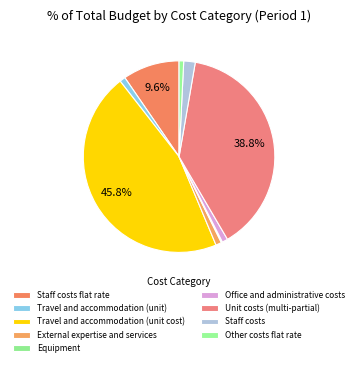

Which category has the biggest portion of the pie?

Travel and accommodation (unit cost)